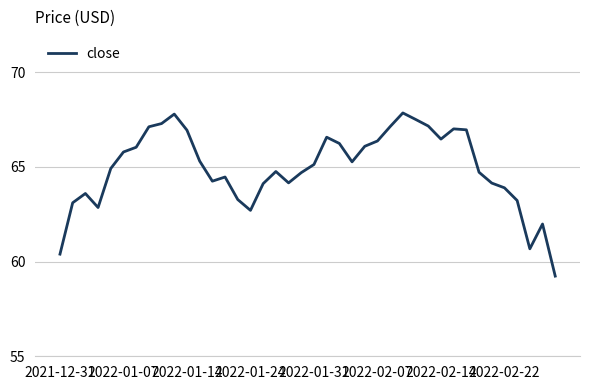

What is the smallest value displayed?

59.2